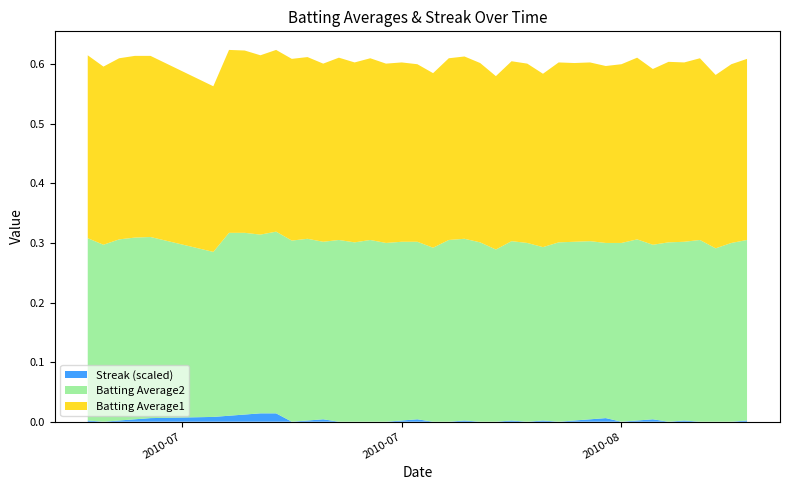

What are all the series names shown in the legend?

Streak (scaled), Batting Average2, Batting Average1